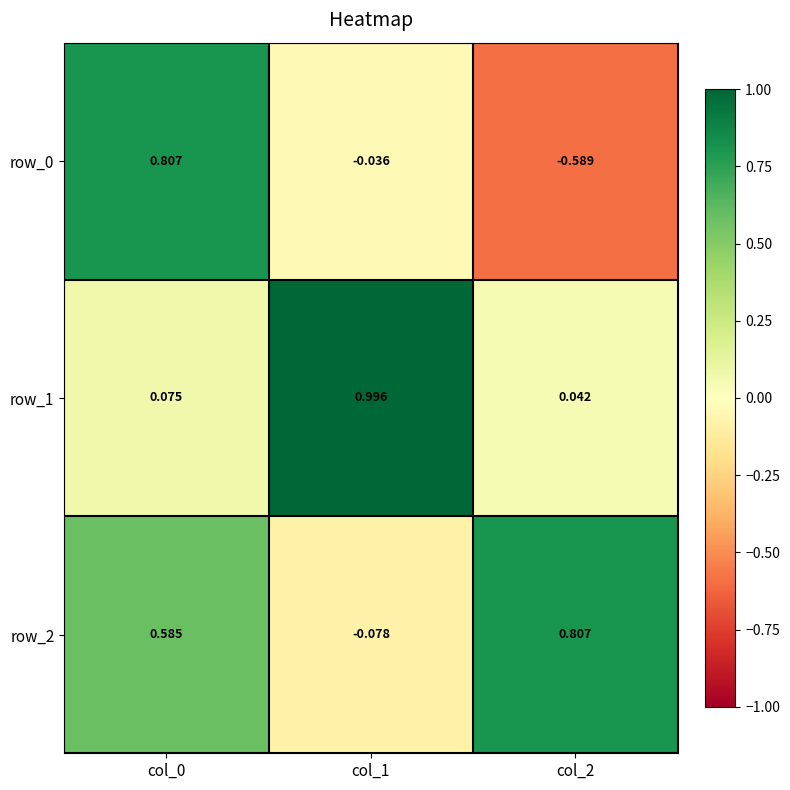

Is the value of row_2 at col_0 greater than the value of row_0 at col_0?

No